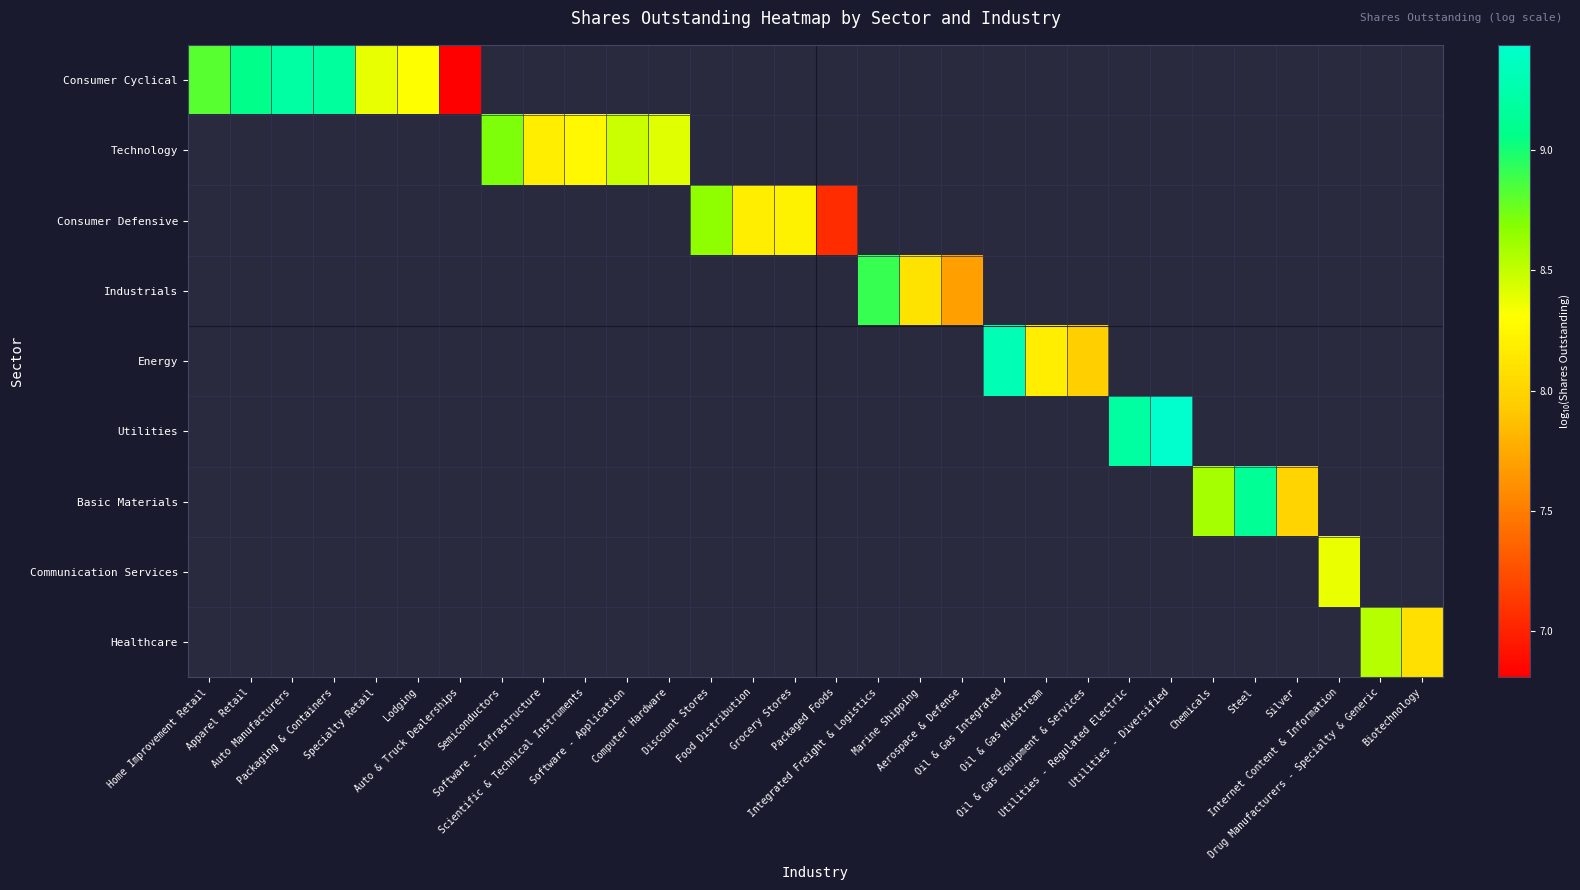

Which series has the widest spread of values?

Consumer Cyclical